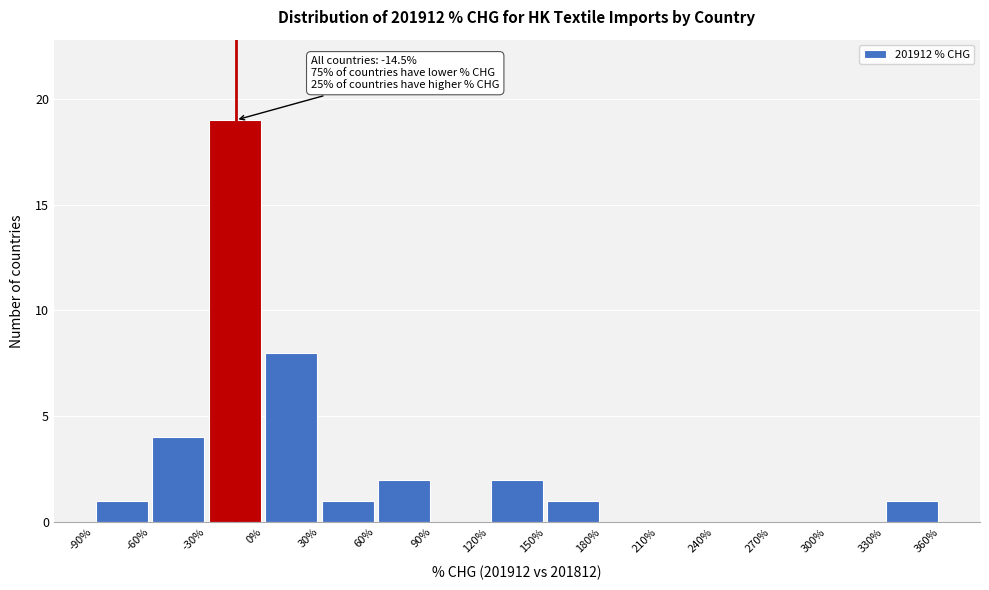

Which range on the x-axis has the tallest bar?

-30% to 0%